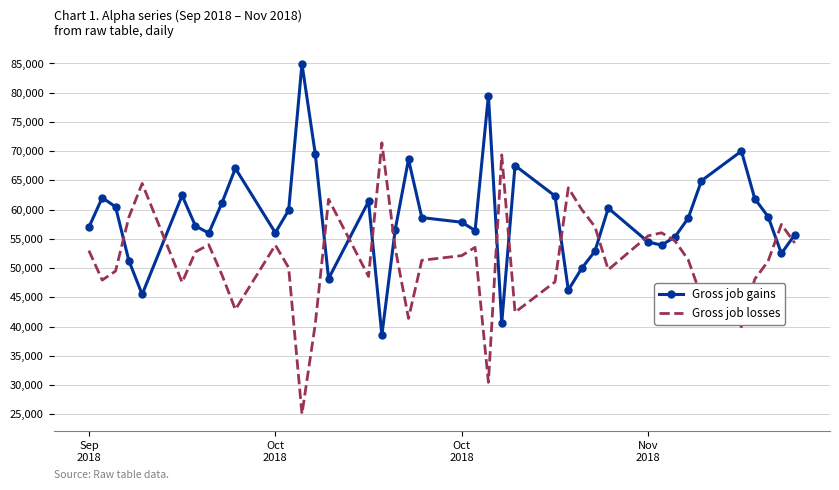

What is the minimum value for Gross job gains?

38555.9